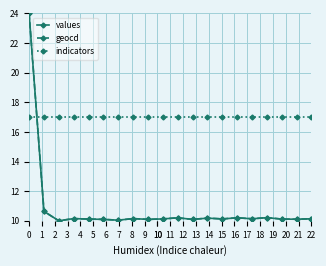

True or false: geocd and indicators intersect in this chart.

True